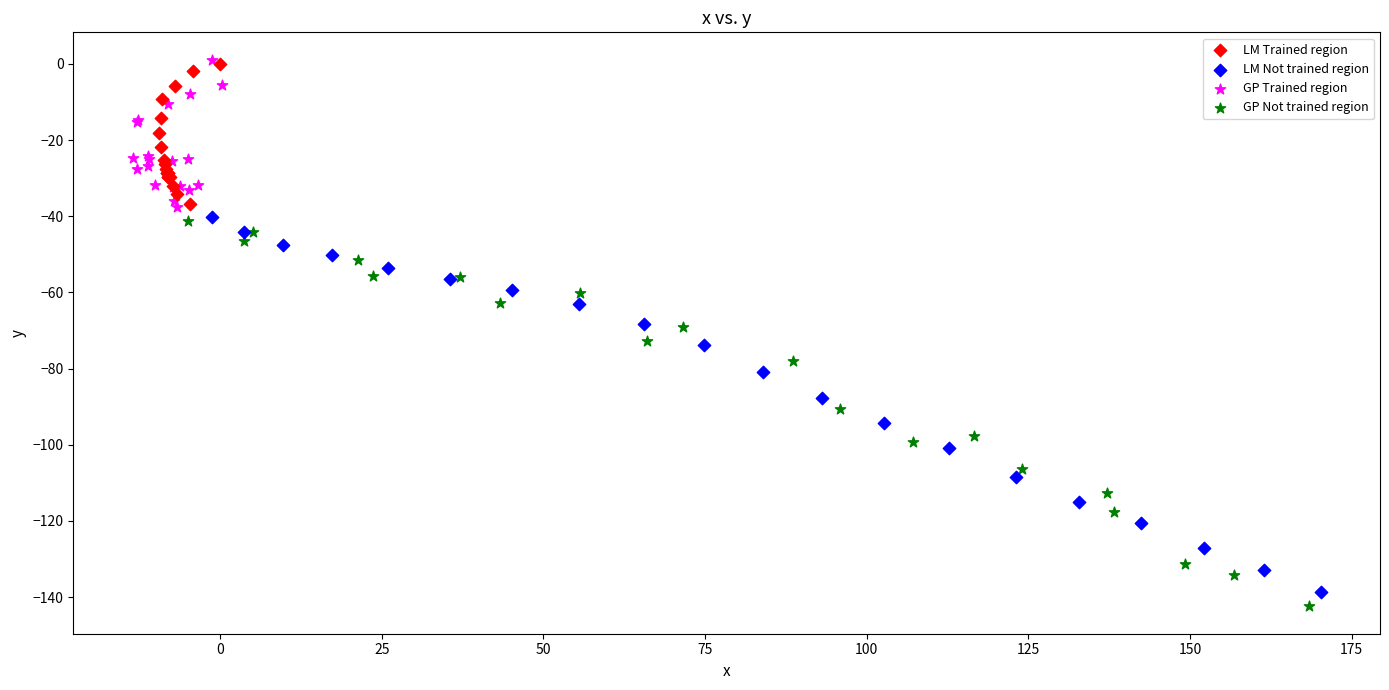

Which series has the widest spread of Y values?

GP Not trained region